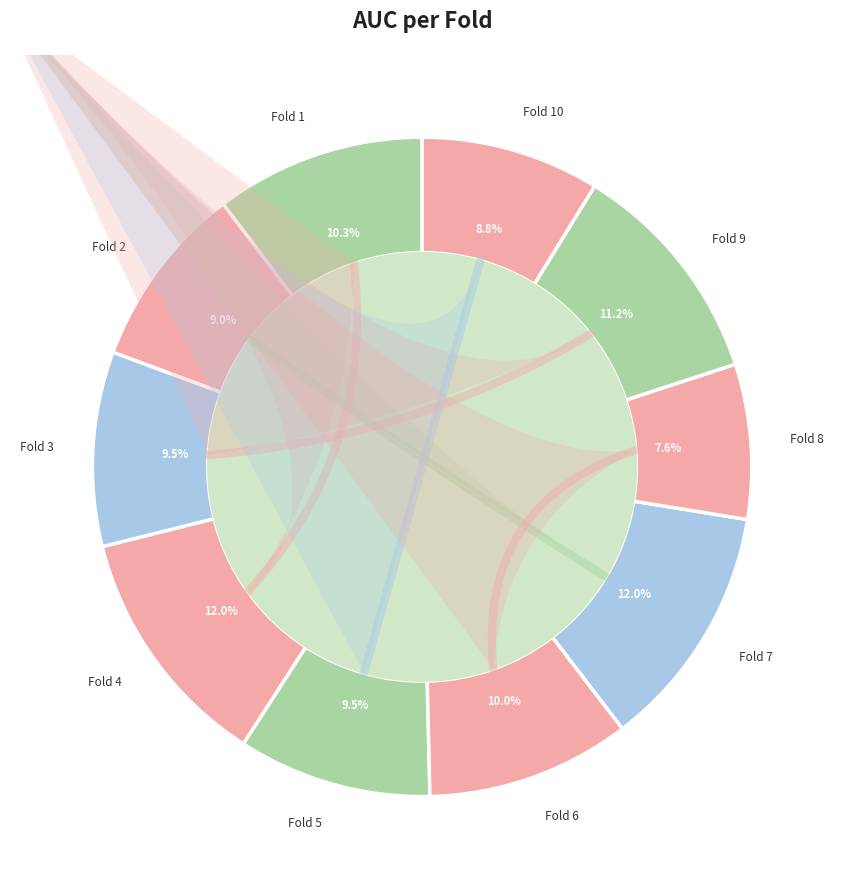

Combined, what portion of the pie is Fold 5 and Fold 10?

18.3%